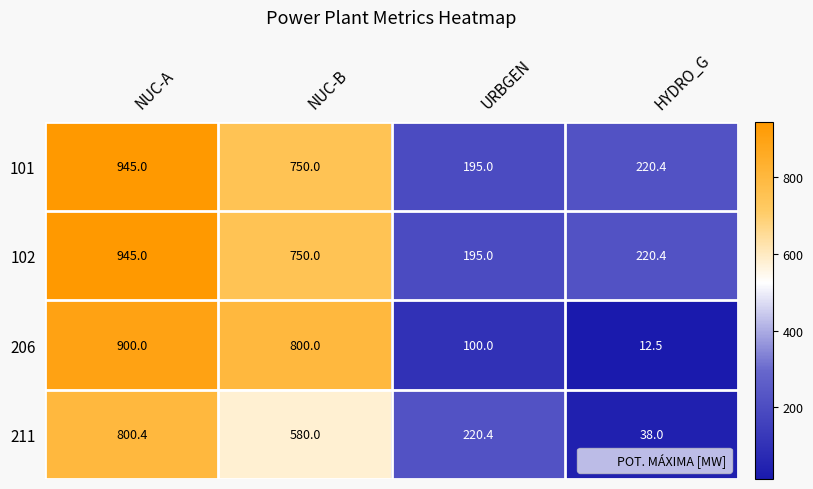

What is the difference between the 101 values at HYDRO_G and URBGEN?

25.4